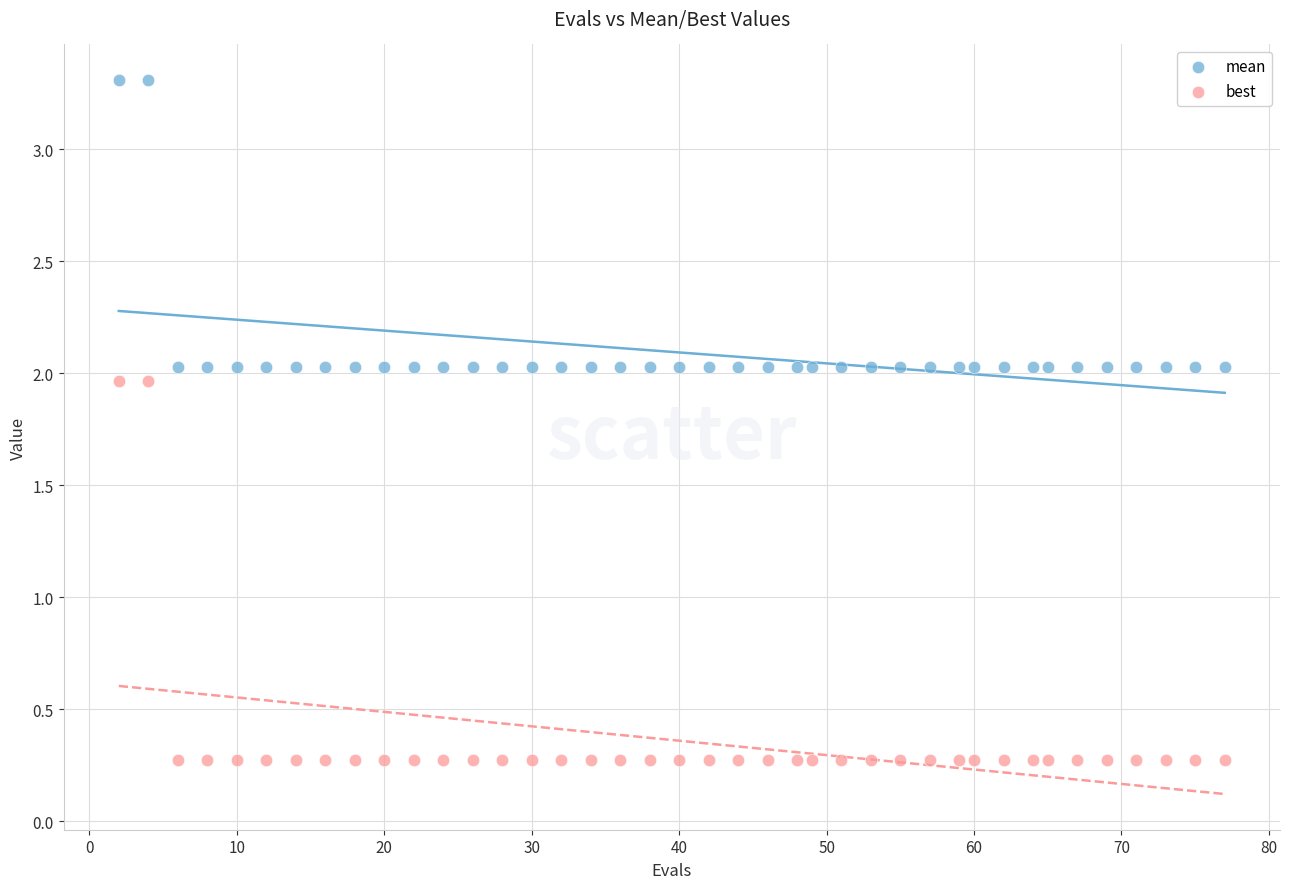

Across all data points, what is the range of Y values (max minus min)?

3.0